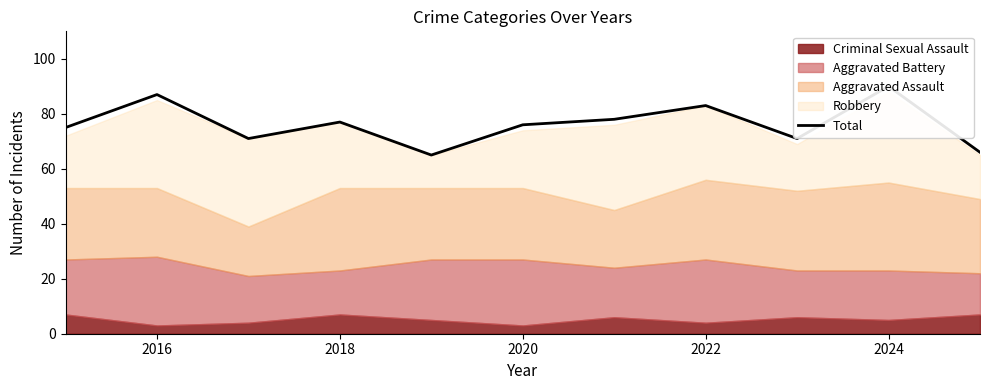

Reading left to right, what are all the values shown in this chart?

75	87	71	77	65	76	78	83	71	90	66